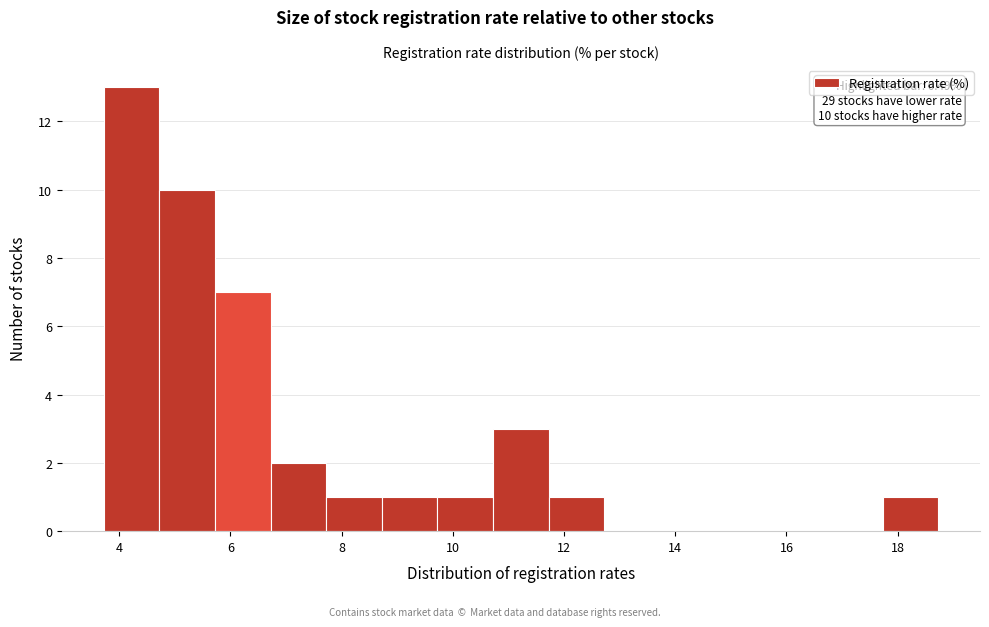

Over which range of the x-axis is the bar tallest?

3.8 to 4.8